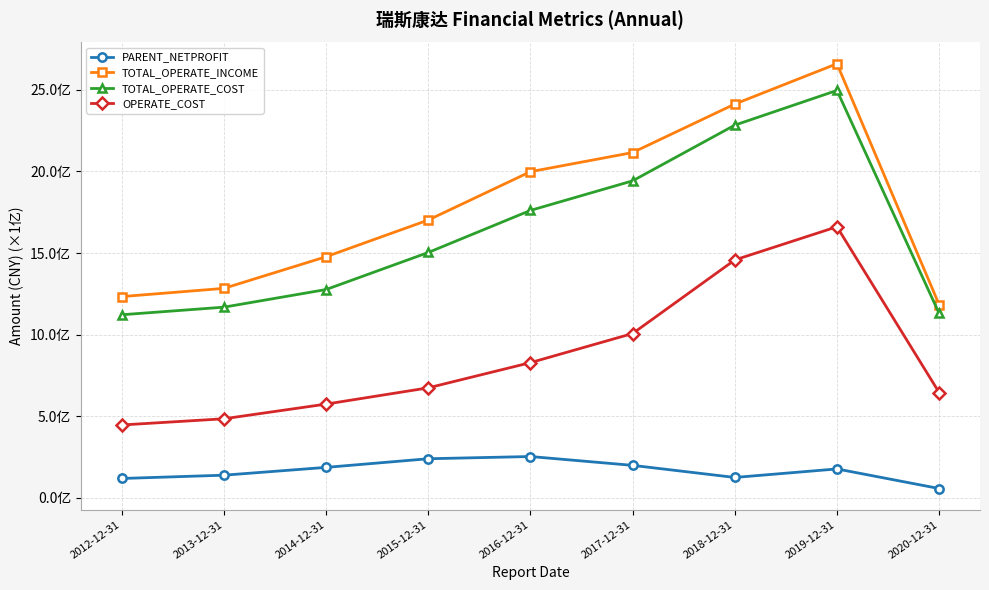

What is the label of the 7th point from the right?

2014-12-31